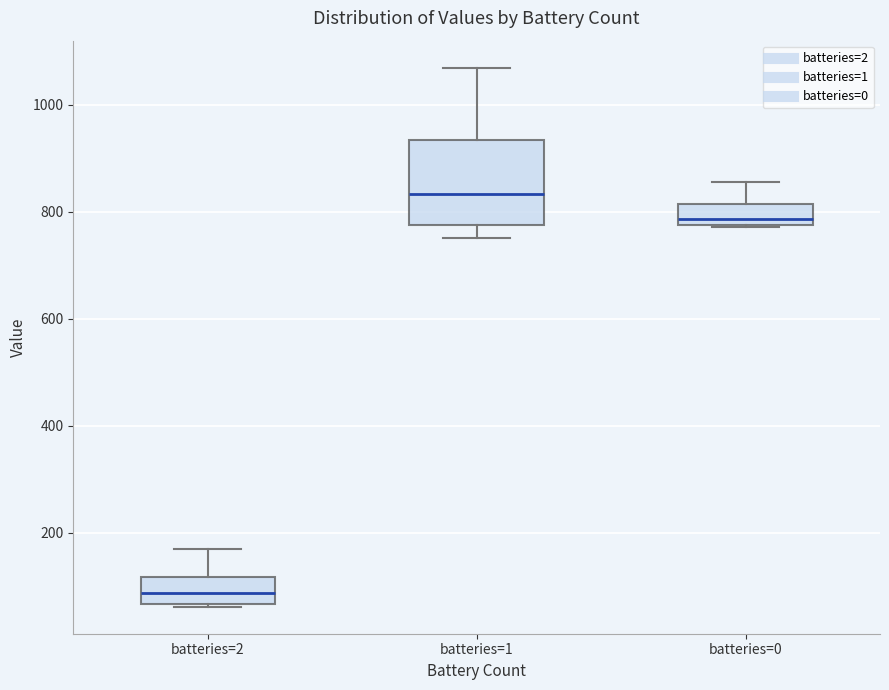

Which box's median line is the lowest?

batteries=2